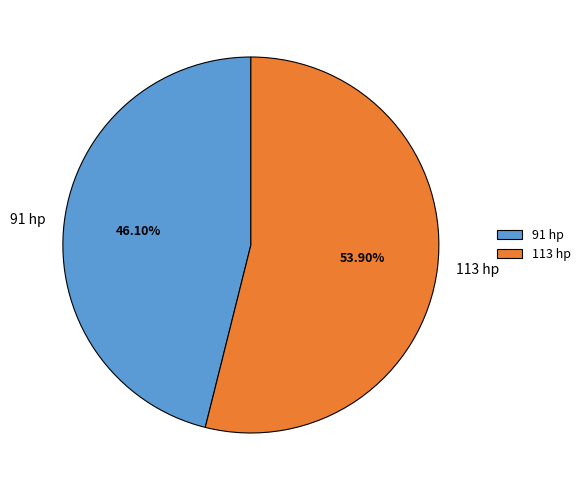

What percentage is the 113 hp slice, to the nearest percent?

54%